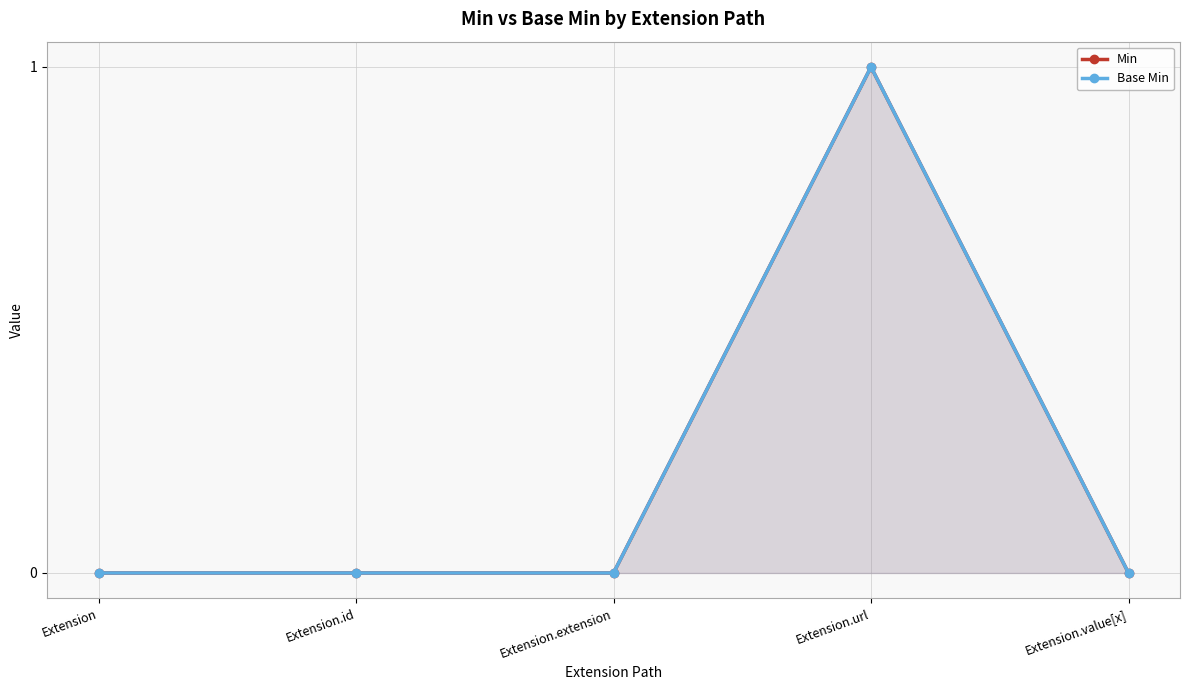

What is the label of the 3rd point from the left?

Extension.extension